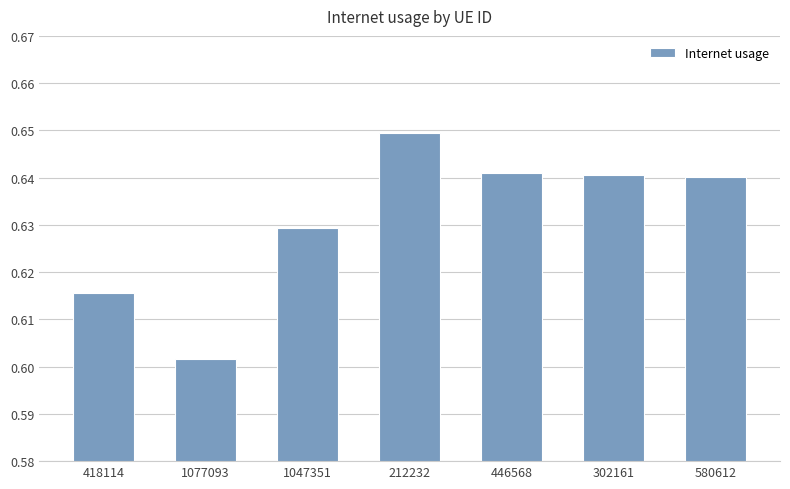

What is the sum of the values at 302161 and 1047351?

1.3